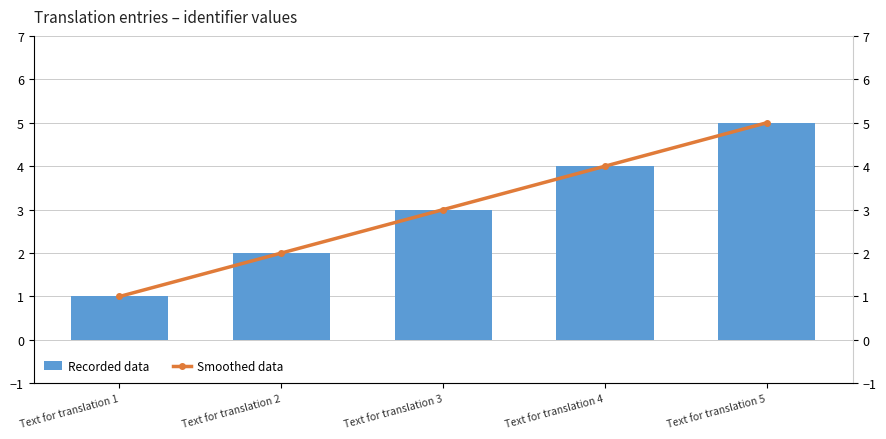

Is it true that Recorded data equals 5 at Text for translation 5?

True